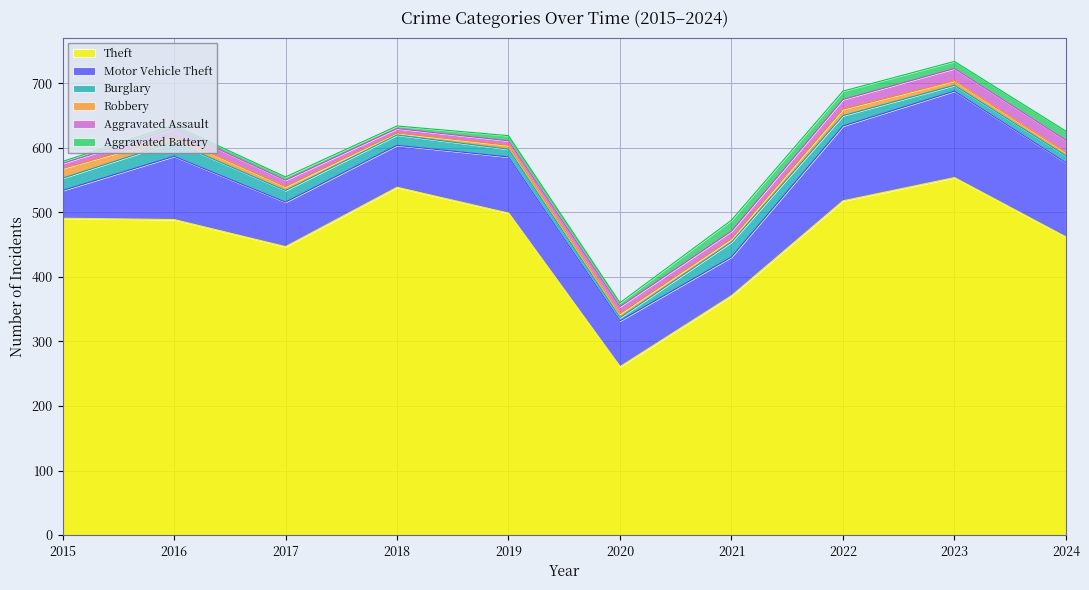

At which label does Aggravated Assault first exceed 12?

2016